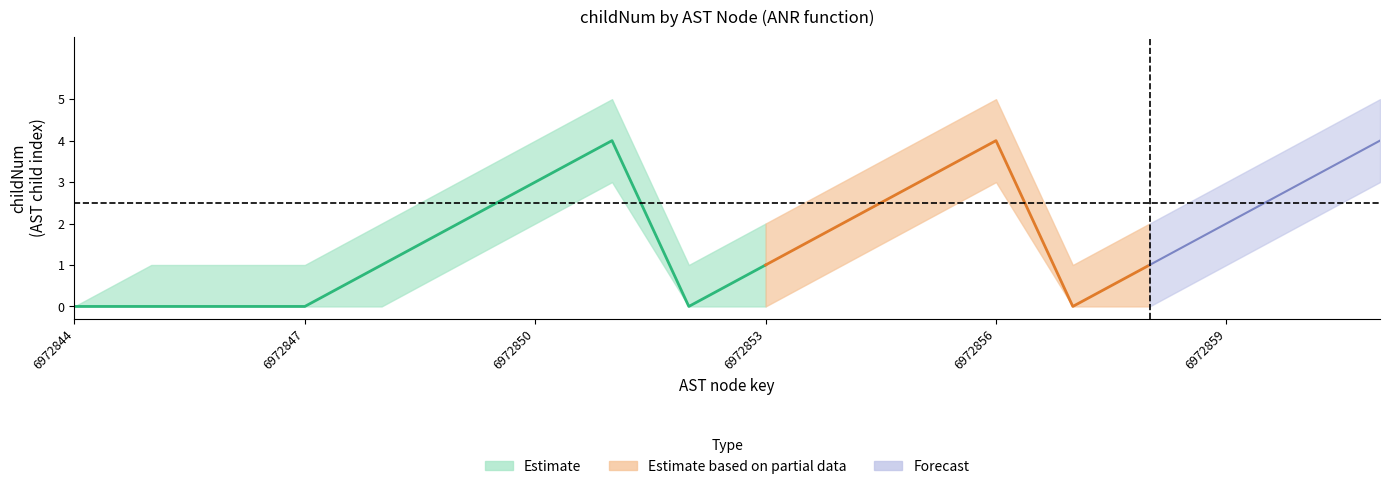

True or false: childNum_lower and childNum_upper cross at least once.

False